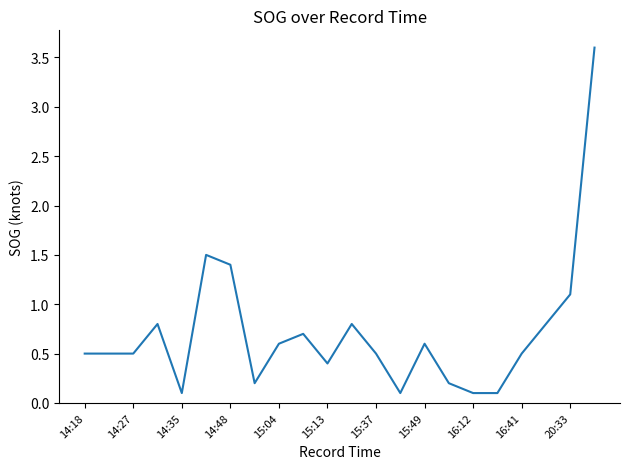

What is the difference between the maximum and minimum values?

3.5